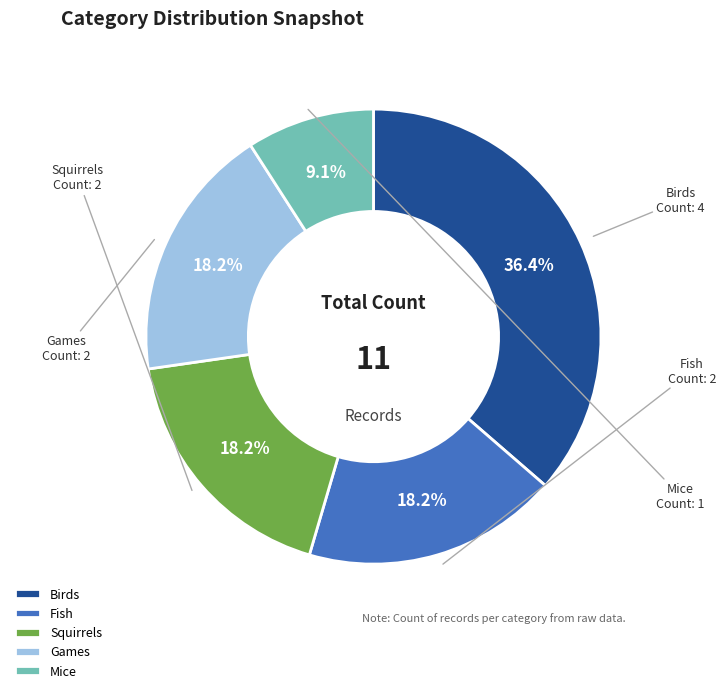

How many segments does this pie chart have?

5